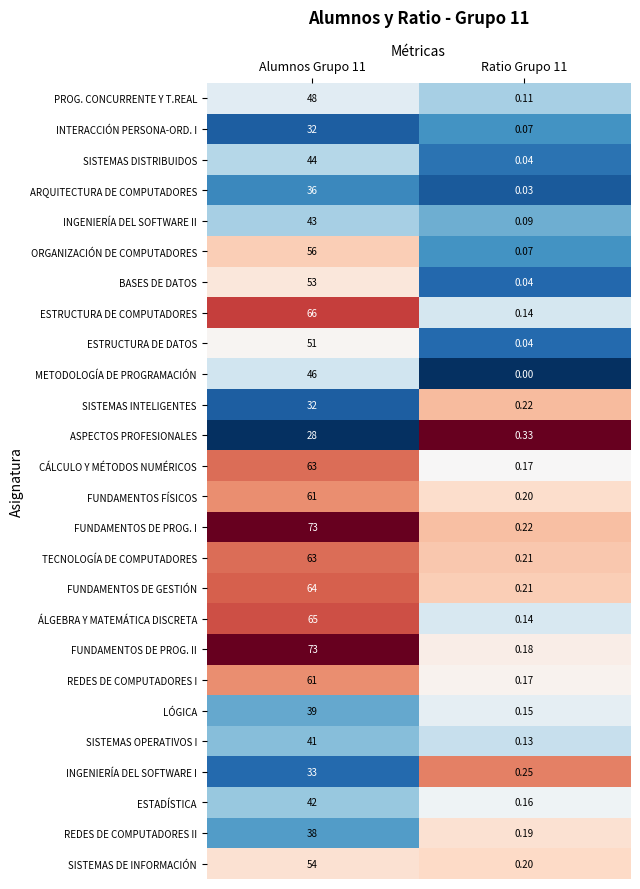

Which series has the largest total across all categories?

FUNDAMENTOS DE PROG. I